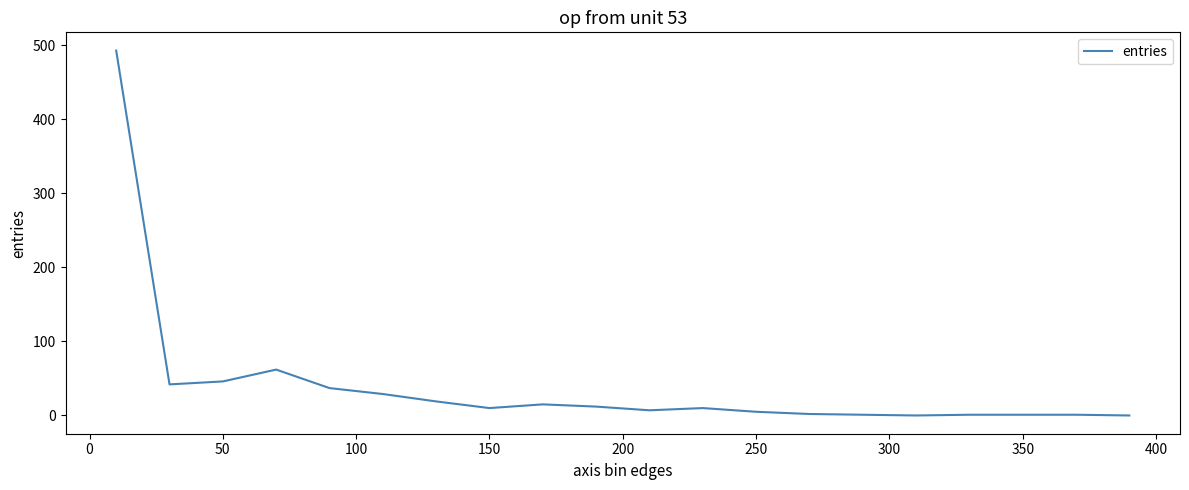

What is the maximum value shown in the chart?

493